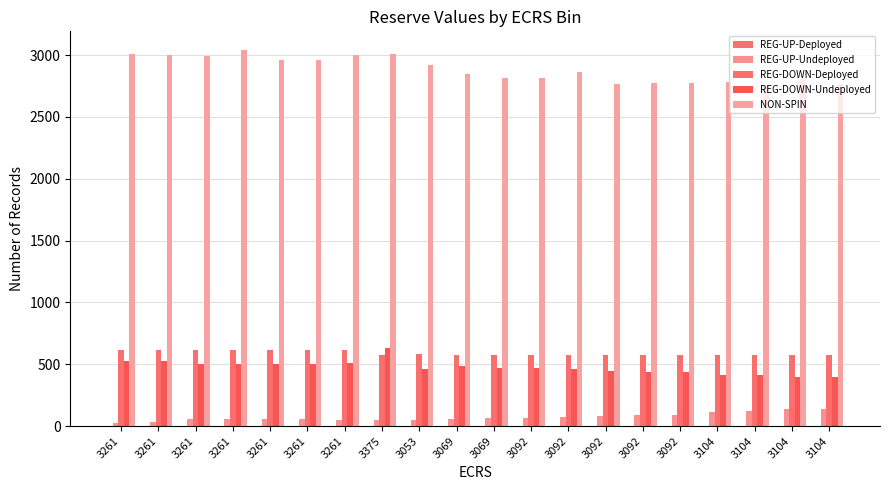

True or false: REG-DOWN-Deployed has a value of 257 at 3092.

False